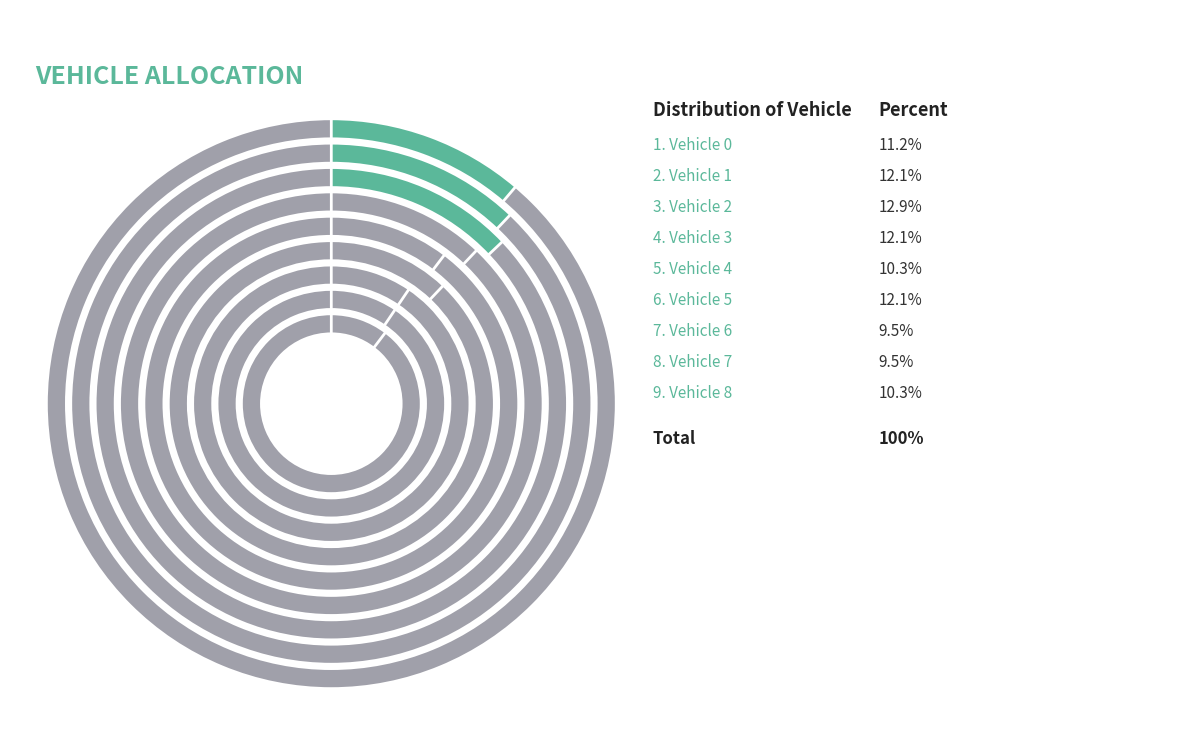

Is there any slice that represents more than half of the pie?

No